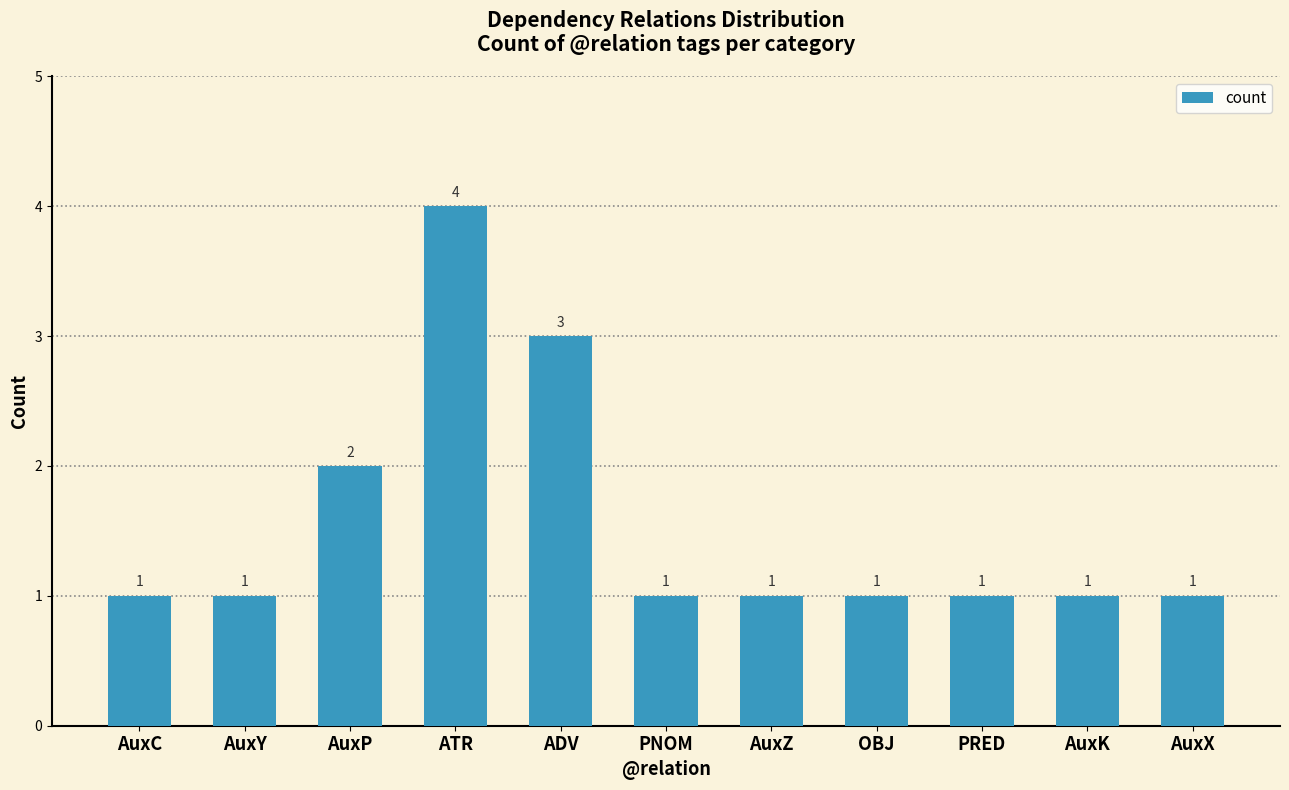

What is the difference between the second highest and minimum values?

2